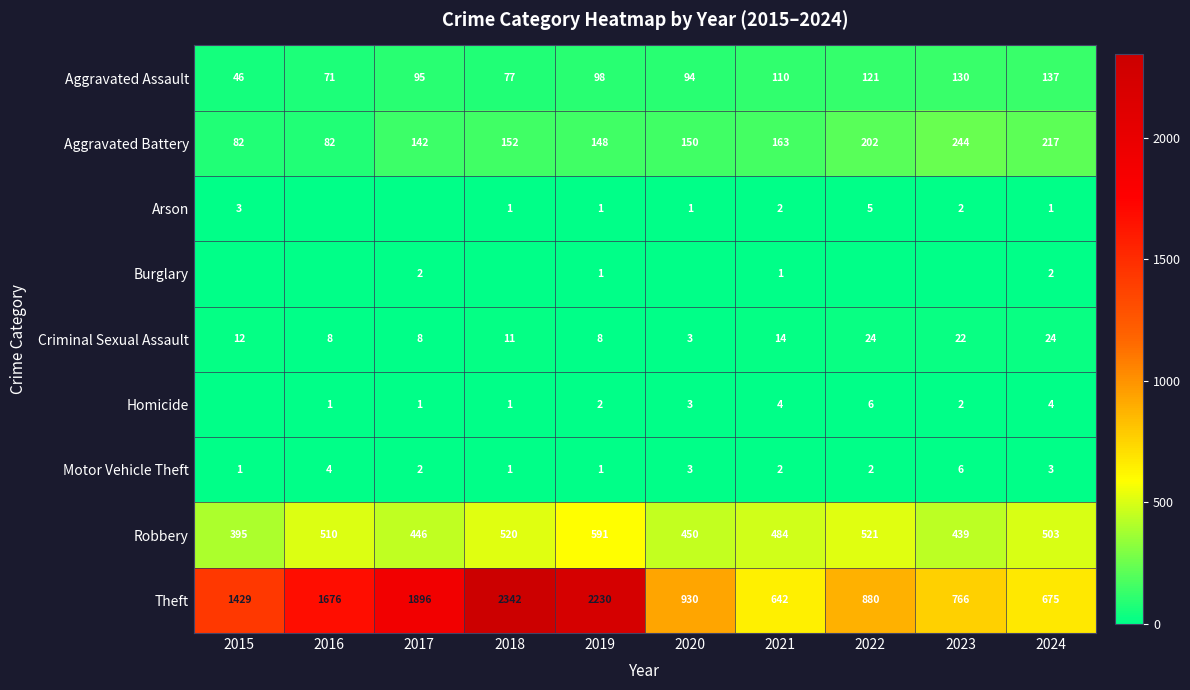

The Arson series shows 2 at 2023. True or false?

True